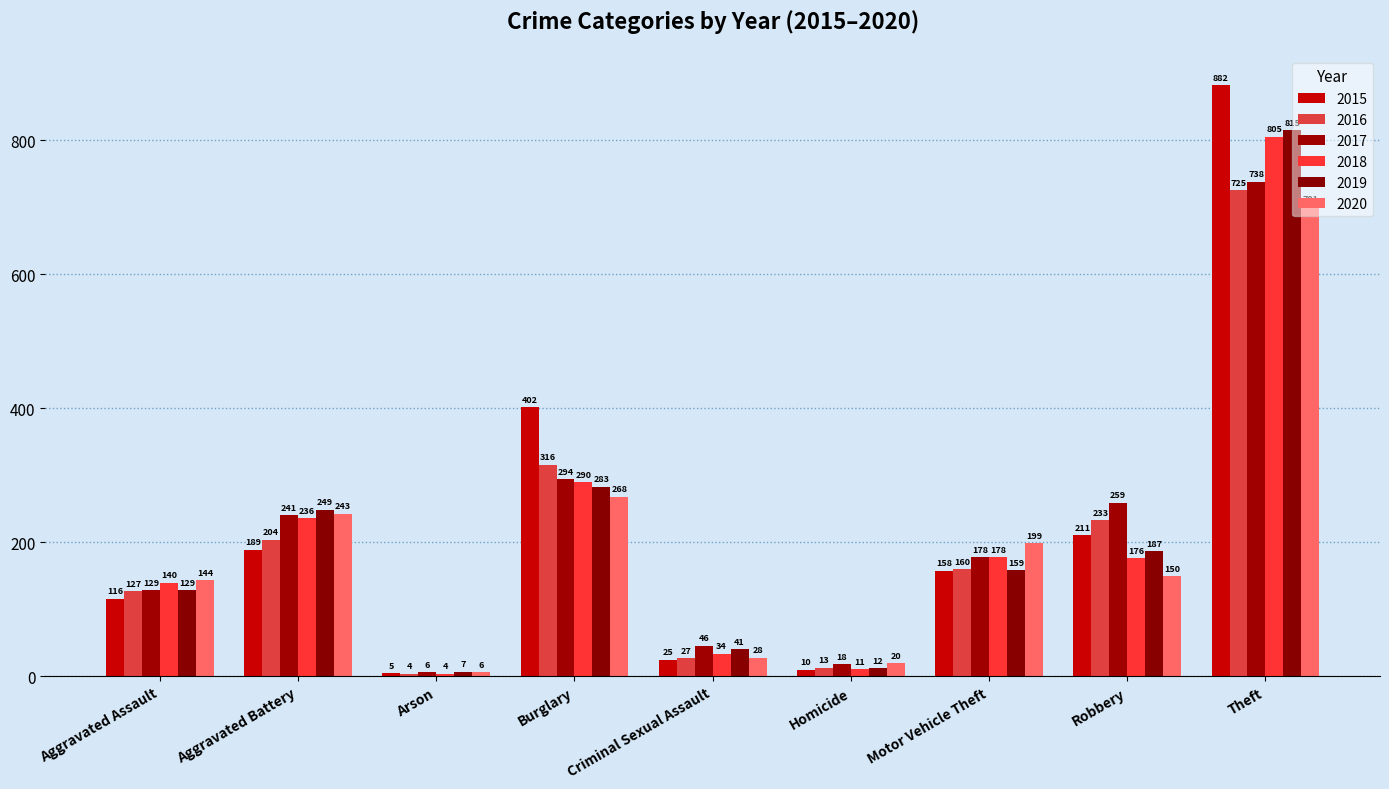

What is the average value of the 2018 series?

208